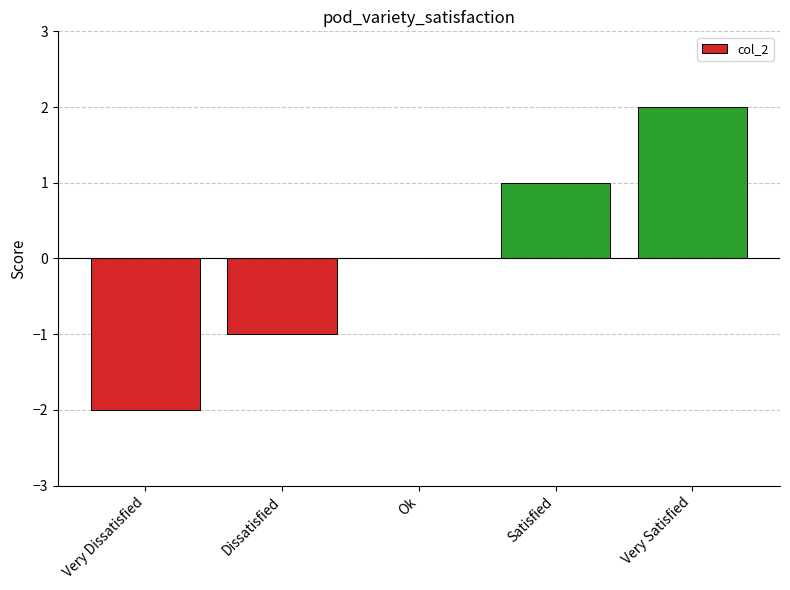

Between Satisfied and Very Dissatisfied, which is larger?

Satisfied